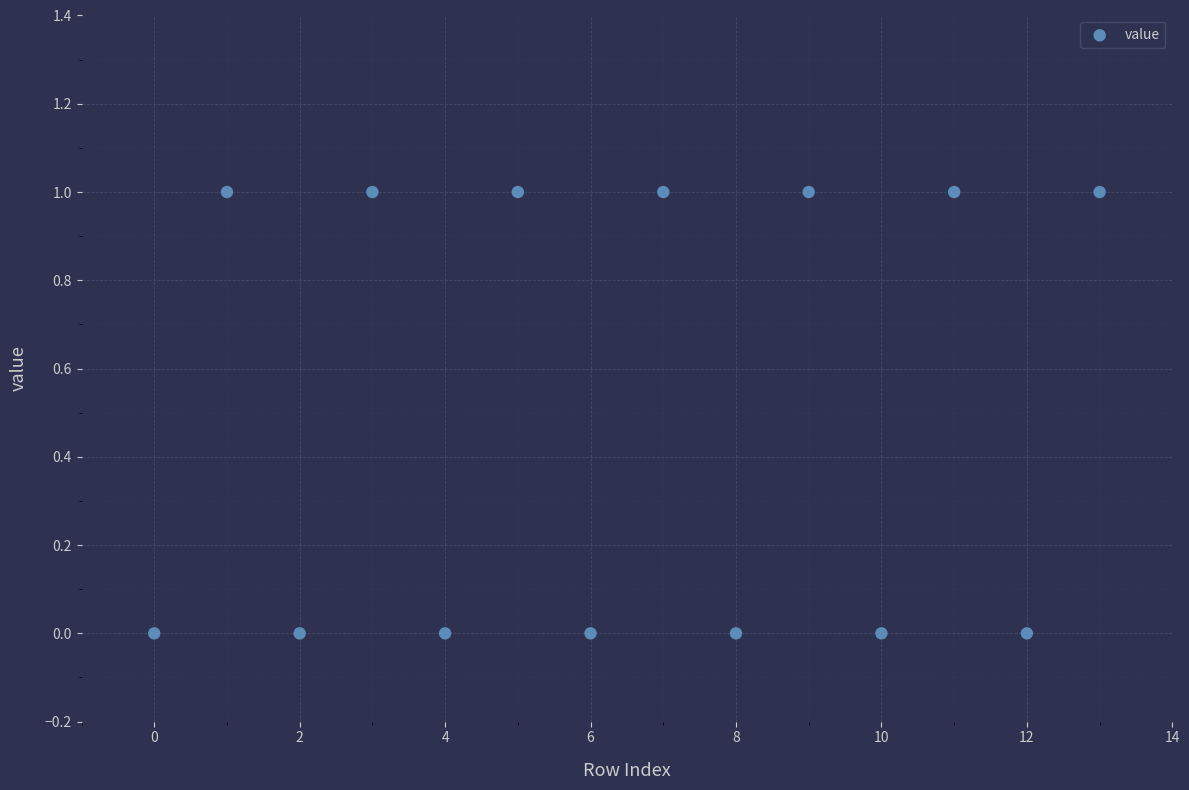

What is the range of X values (max minus min)?

13